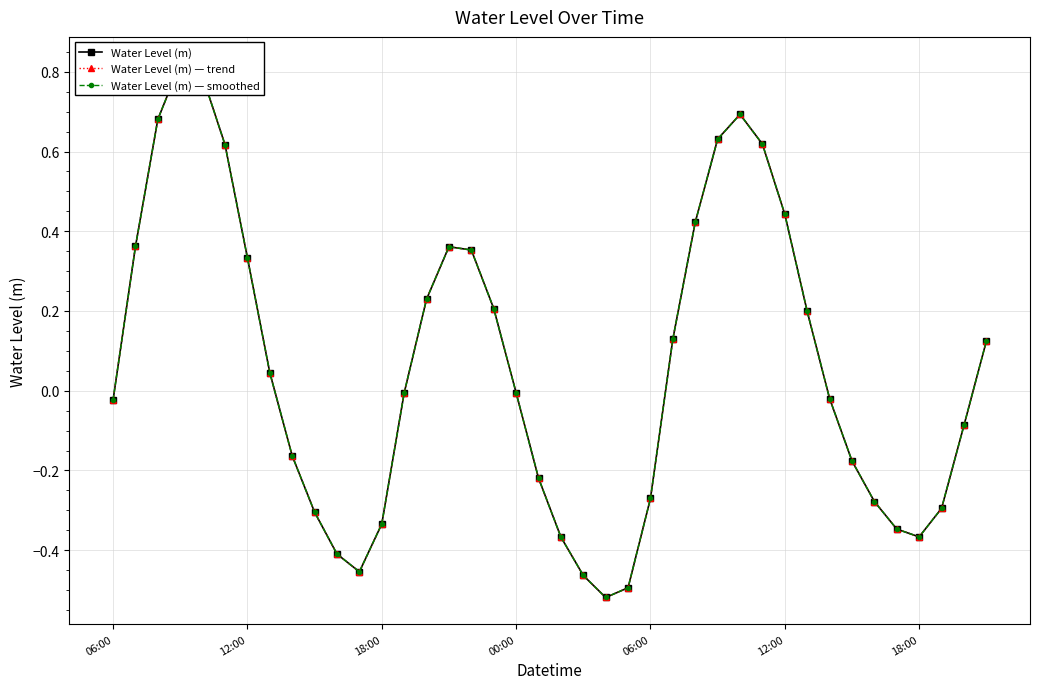

At how many categories does at least one series exceed 0?

19